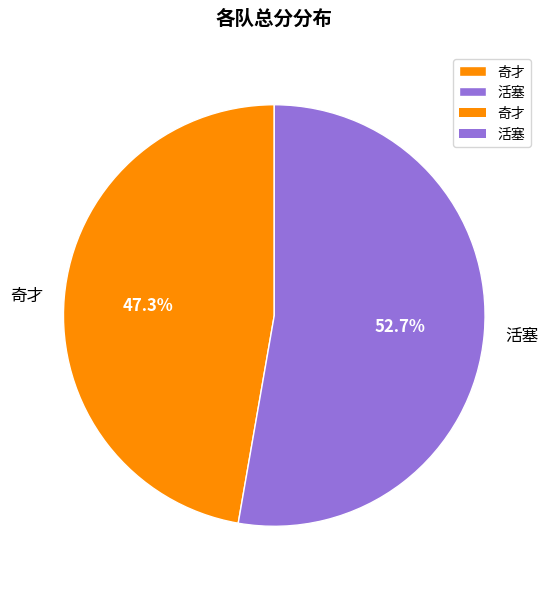

True or false: 奇才 accounts for 40% of the total.

False